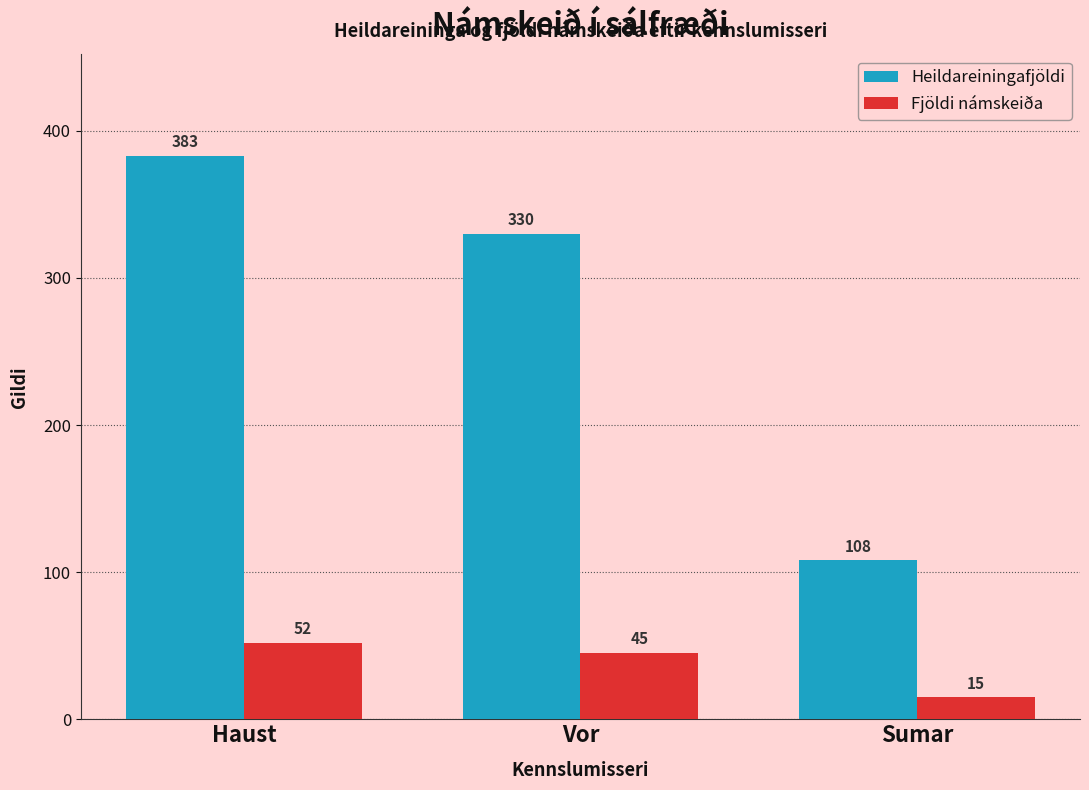

Is it true that Heildareiningafjöldi equals 158 at Vor?

False